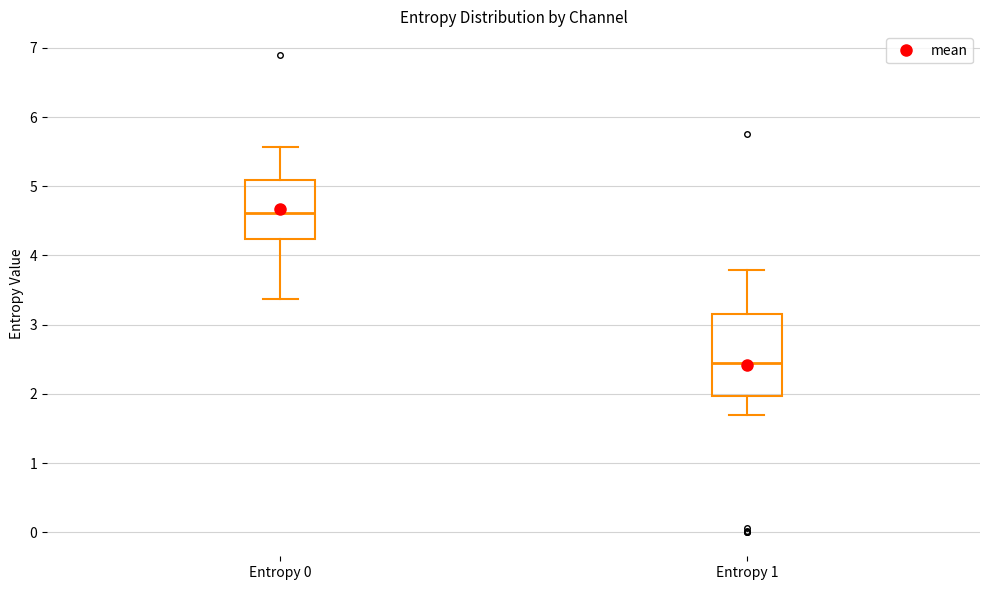

Reading left to right, read every box against the y-axis: the position of its median line, the range the box covers, and the ends of its whiskers. The values are not printed on the chart, so give them approximately, as read against the axis.

Entropy 0: median 4.6, box 4.2 to 5.1, whiskers 3.4 to 5.6
Entropy 1: median 2.4, box 2.0 to 3.2, whiskers 1.7 to 3.8